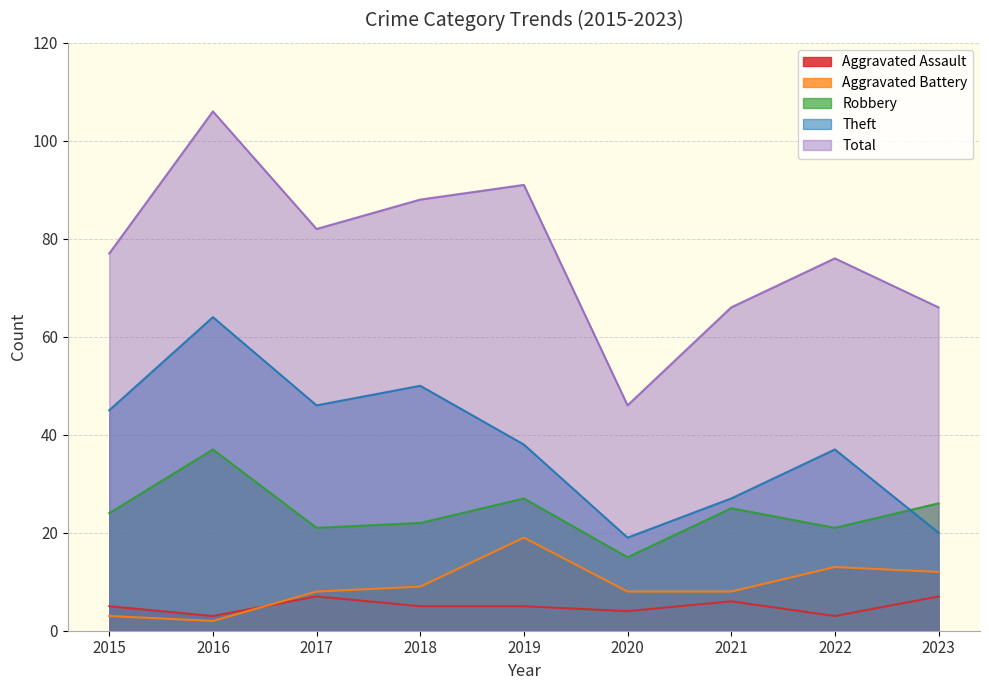

Does the chart display data point markers on the line(s)?

No